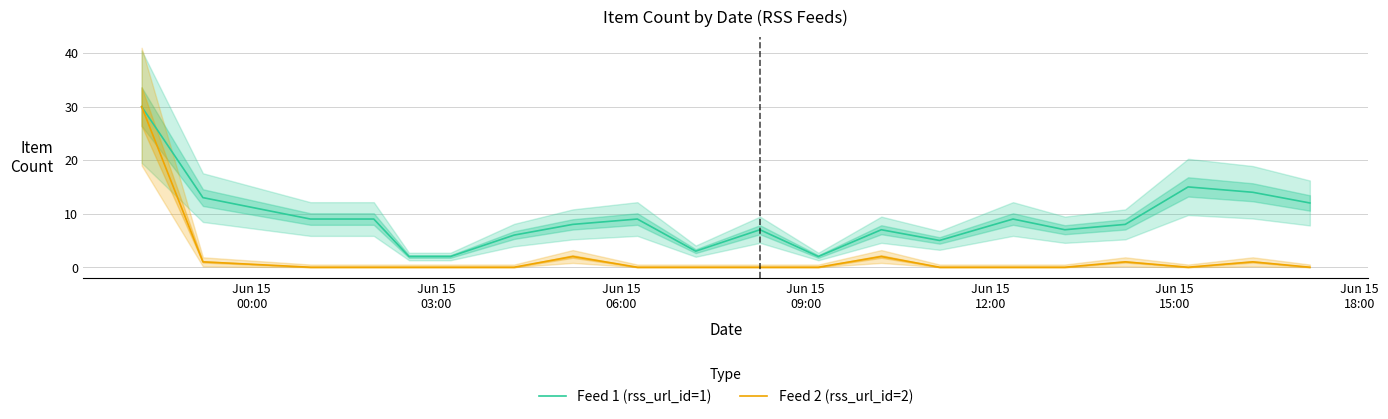

The Feed 1 (rss_url_id=1) series shows 4 at 16. True or false?

False